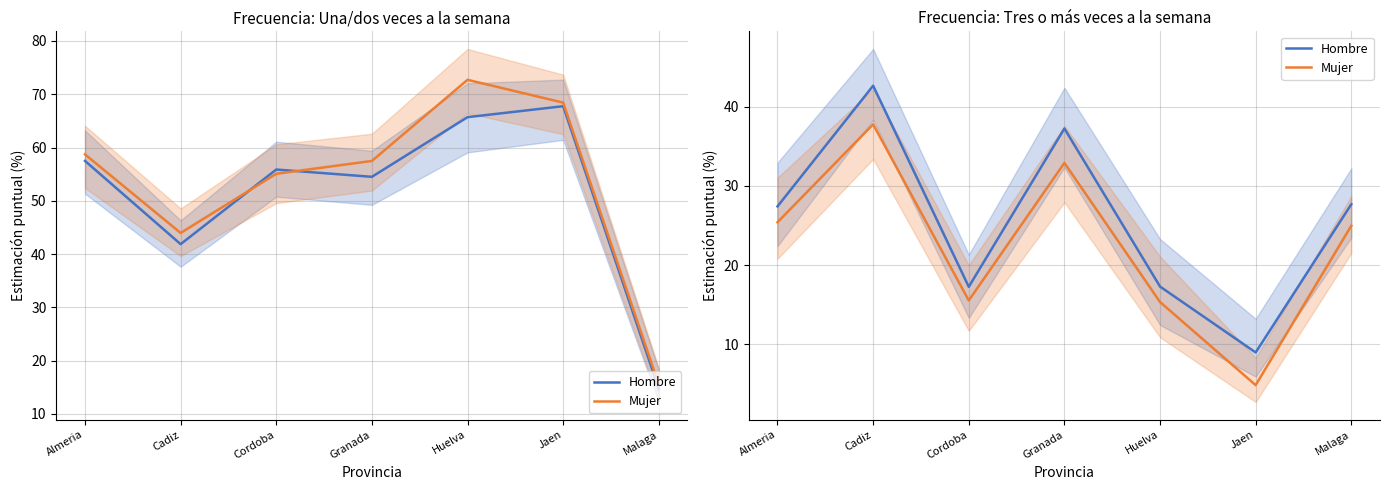

Count the number of categories in the chart.

7